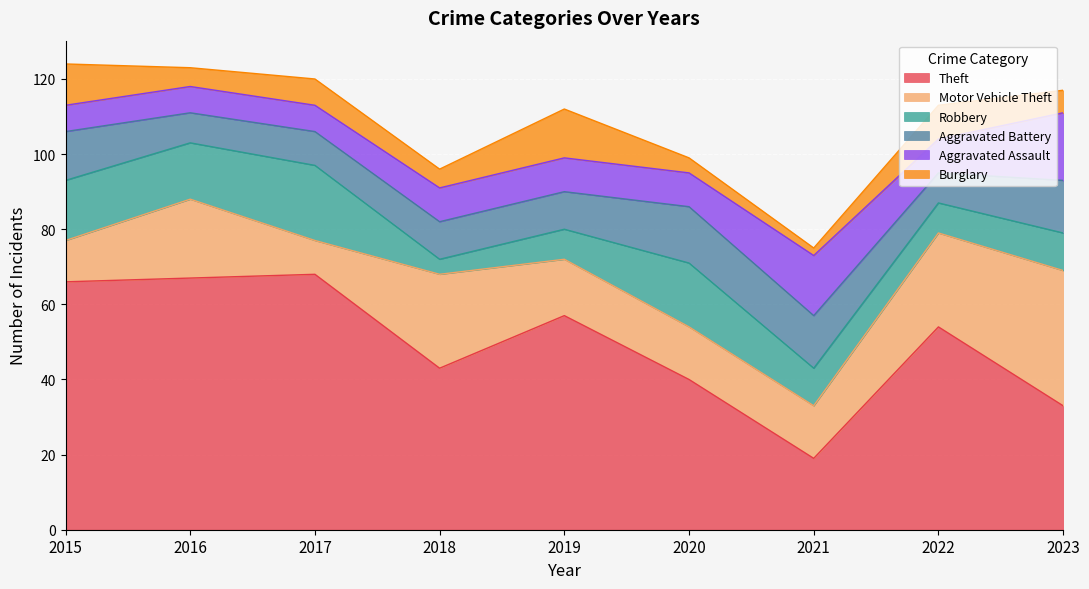

List the labels in order of Theft value, largest first.

2017, 2016, 2015, 2019, 2022, 2018, 2020, 2023, 2021